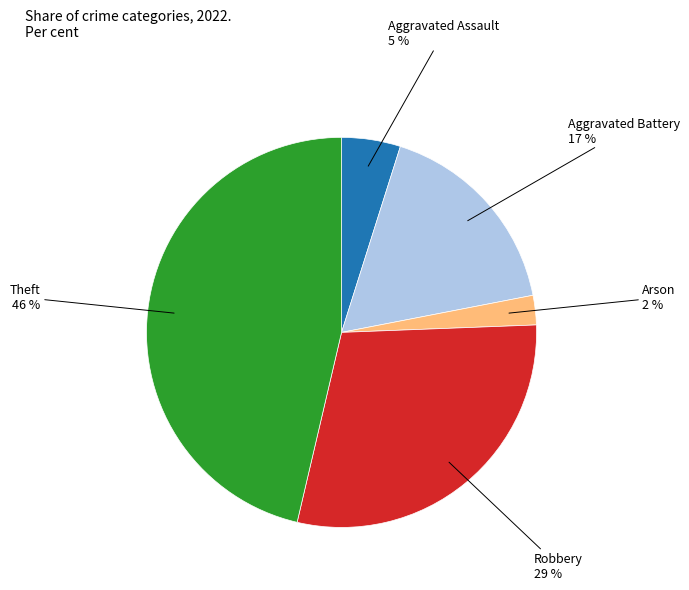

Is there any slice that represents more than half of the pie?

No